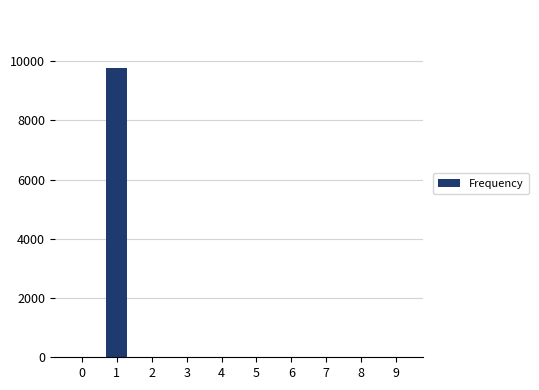

What value does the data have at 1, to the nearest 50?

9750